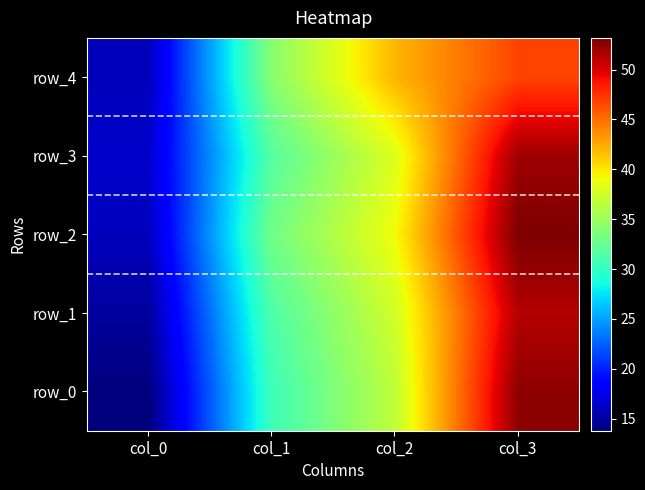

The value of row_0 at col_3 is 20.6. True or false?

False